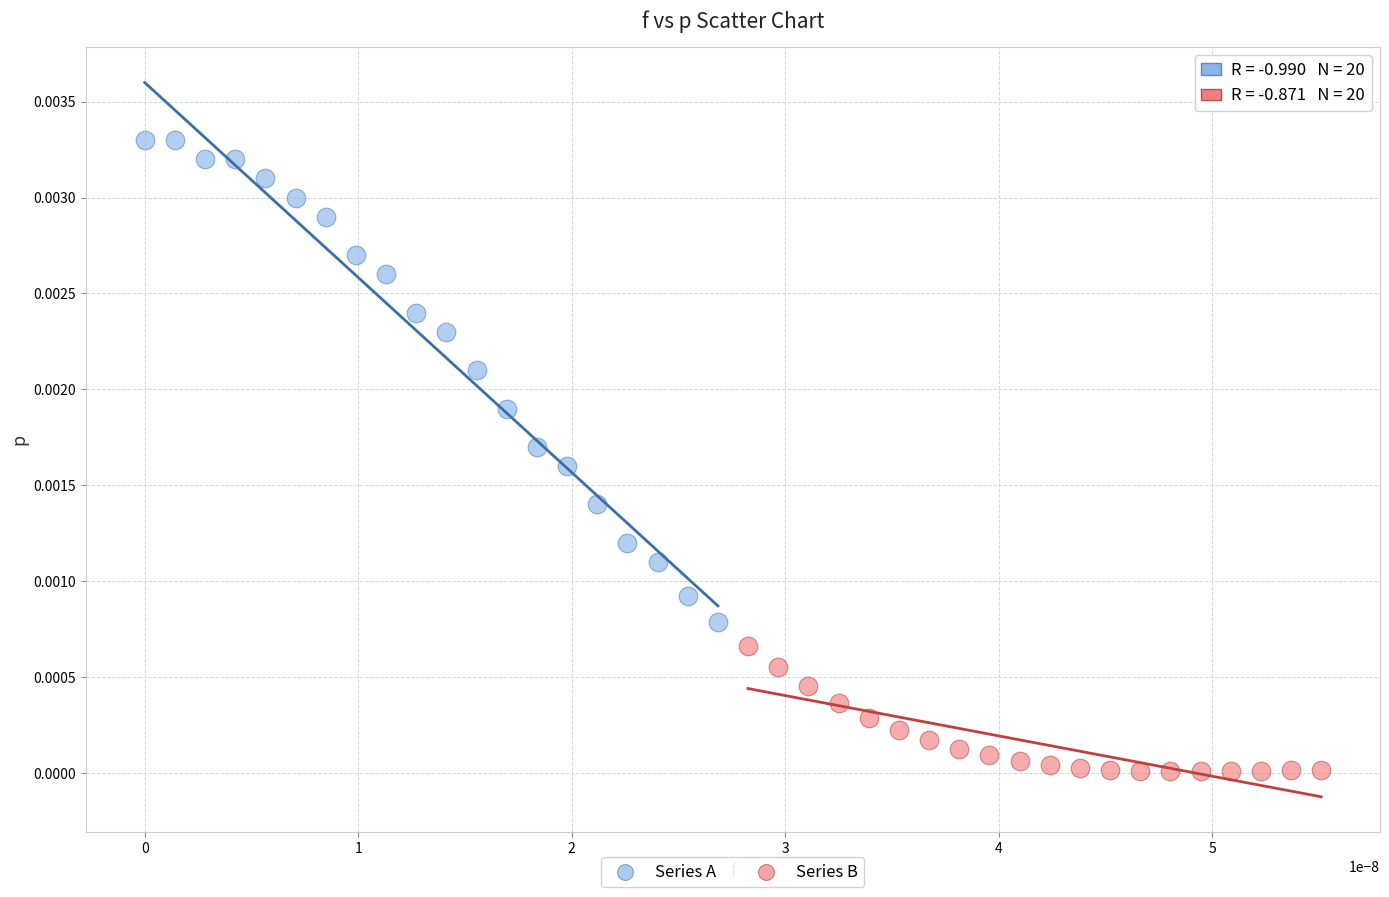

Which series reaches the minimum Y coordinate?

Series B